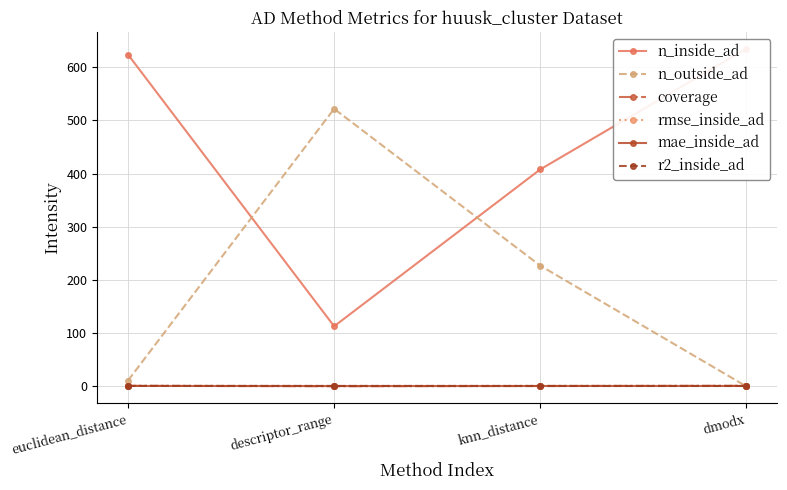

How many values in the n_inside_ad series exceed 624?

1